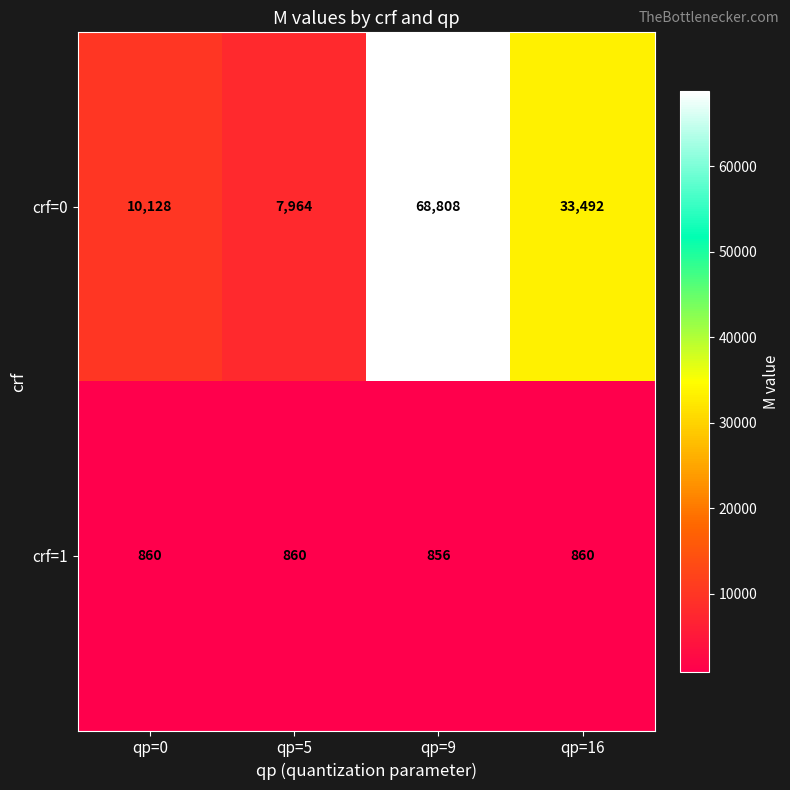

At which category is the sum across all series the highest?

qp=9